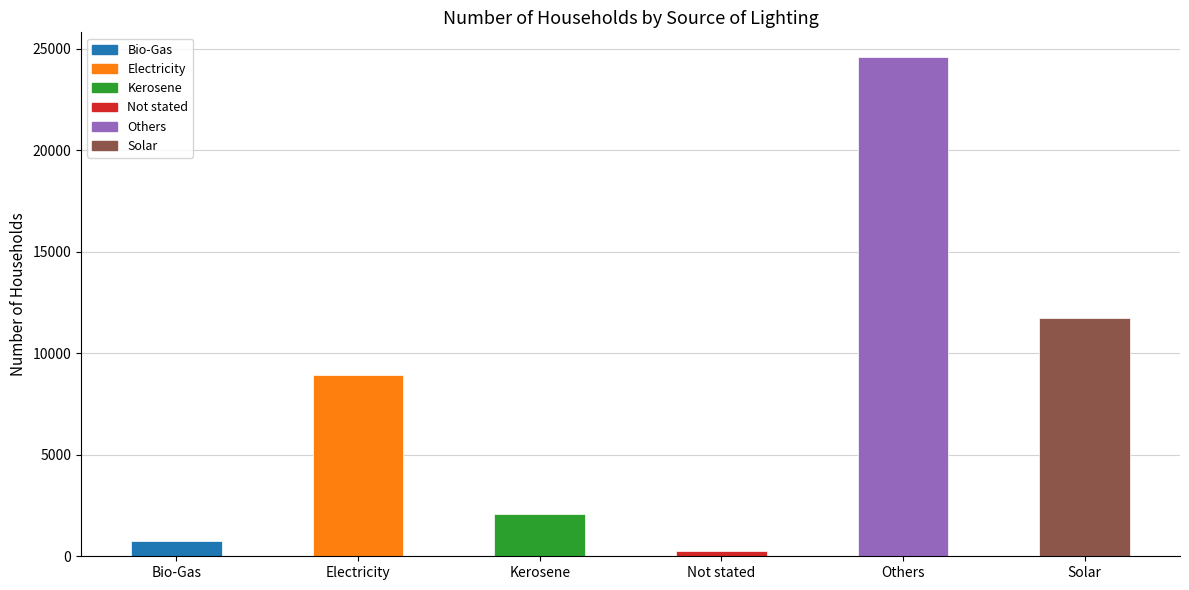

What is the difference between the maximum and minimum values?

24316